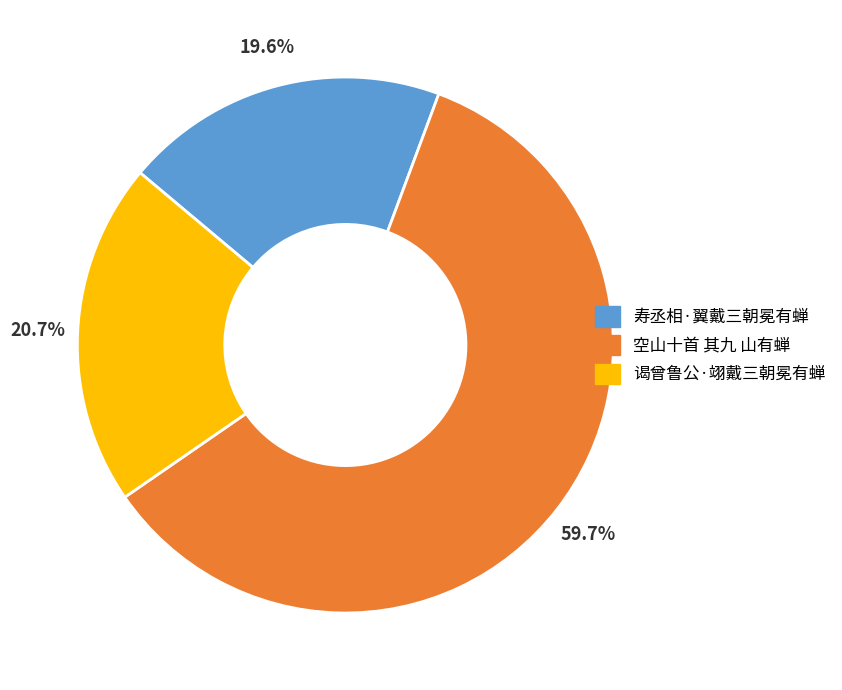

Is there a majority slice in this chart?

Yes